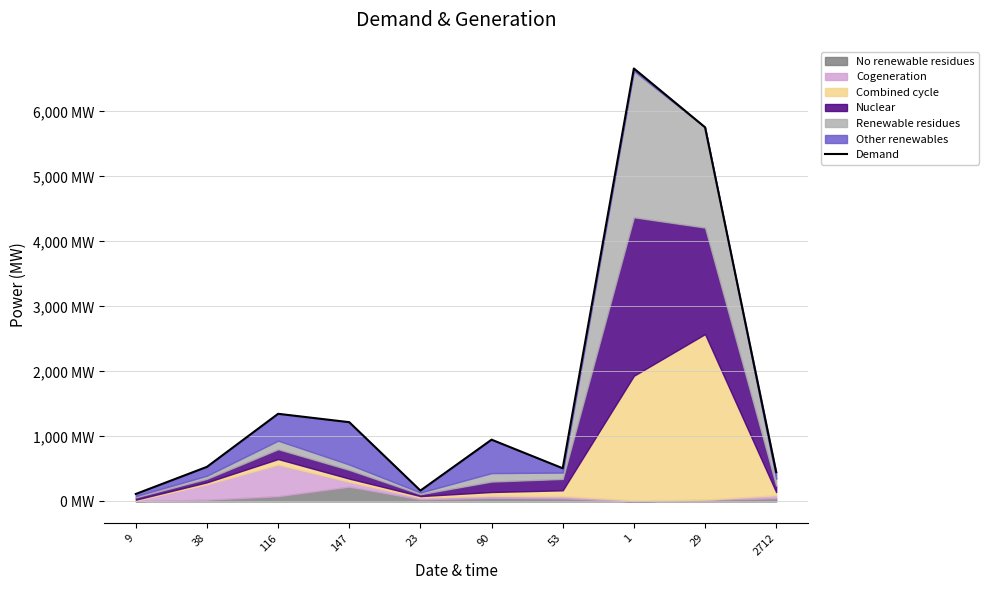

Rank the categories by value from highest to lowest.

1, 29, 116, 147, 90, 38, 53, 2712, 23, 9